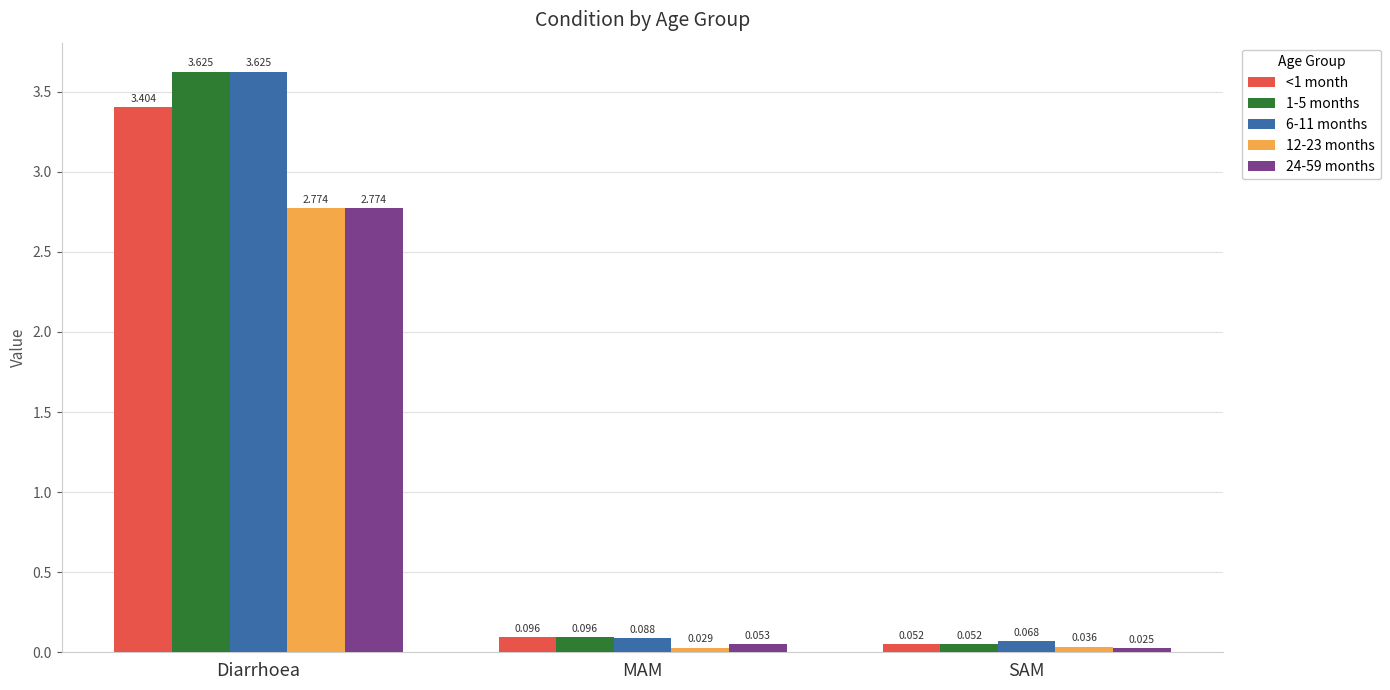

What is the sum of the 1-5 months values at MAM and Diarrhoea?

3.7